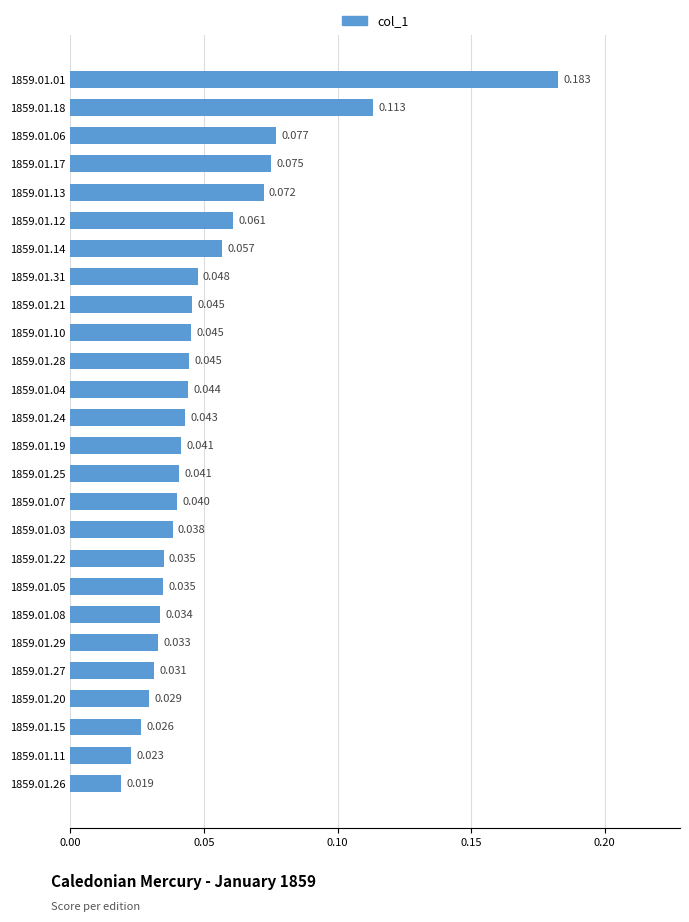

Does the chart contain any negative values?

No